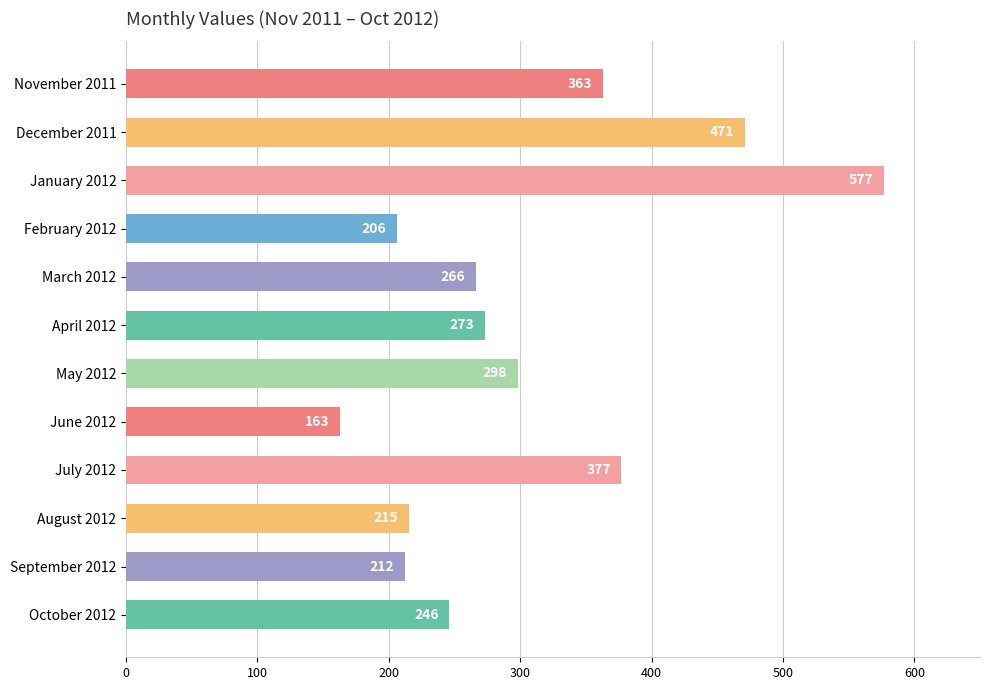

Which label corresponds to the largest value in the chart?

January 2012